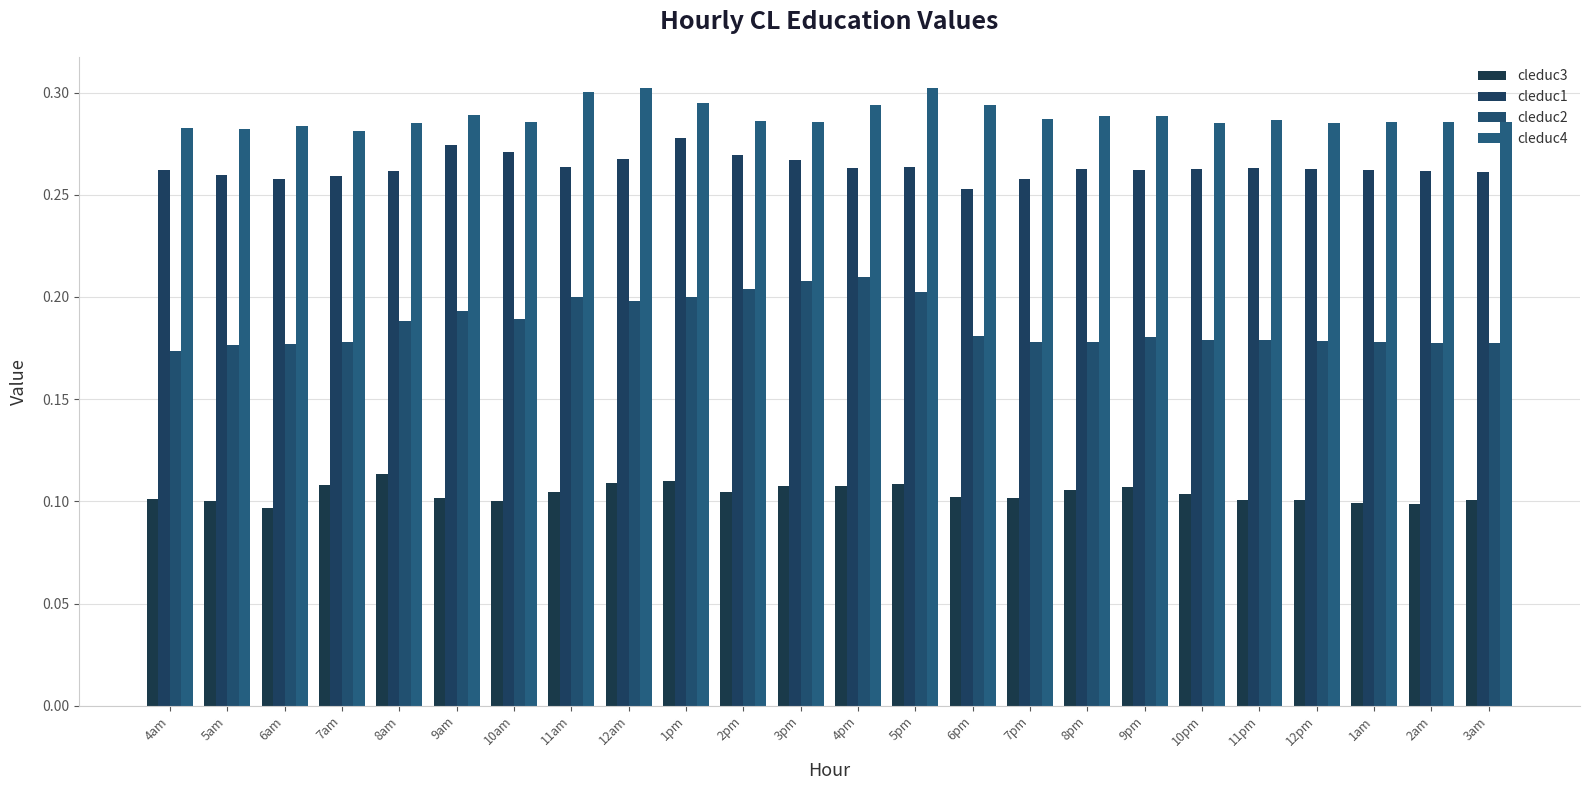

What are all the series names shown in the legend?

cleduc3, cleduc1, cleduc2, cleduc4